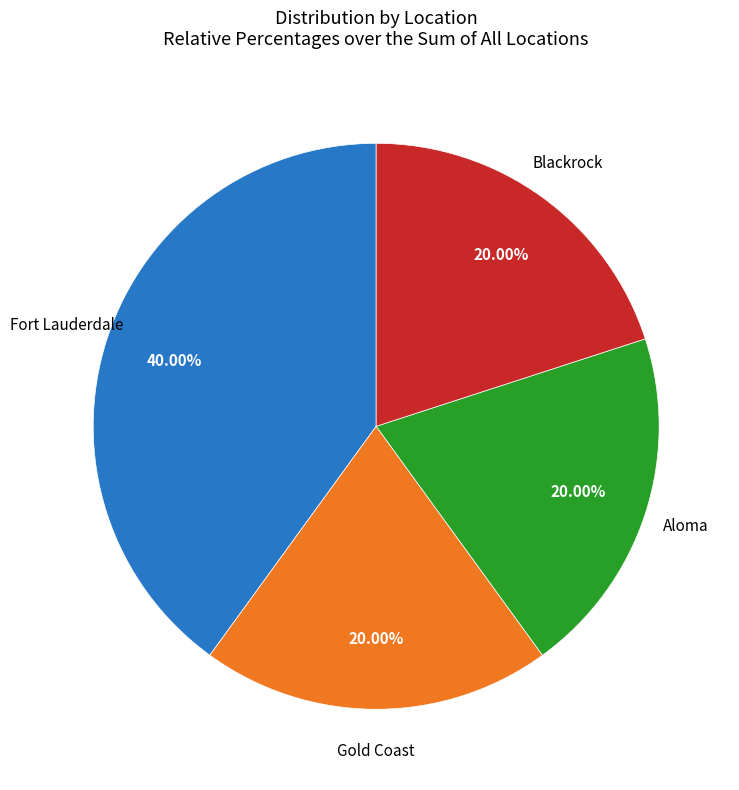

How many slices are in this pie chart?

4